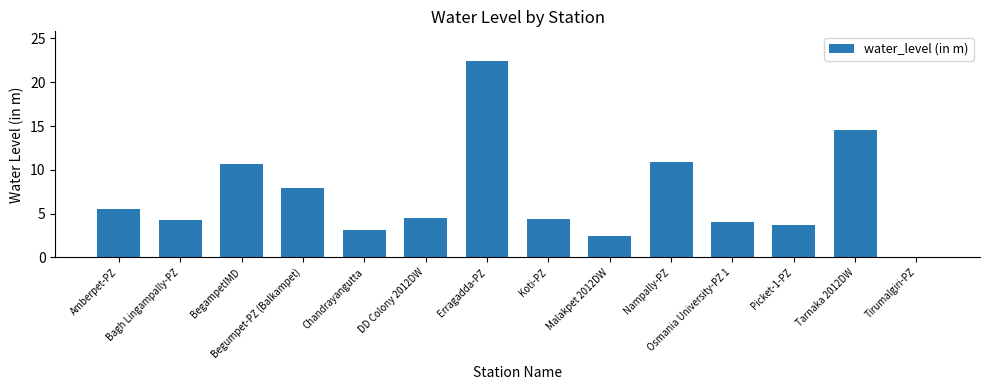

What is the difference between the values at BegampetIMD and DD Colony 2012DW?

6.1